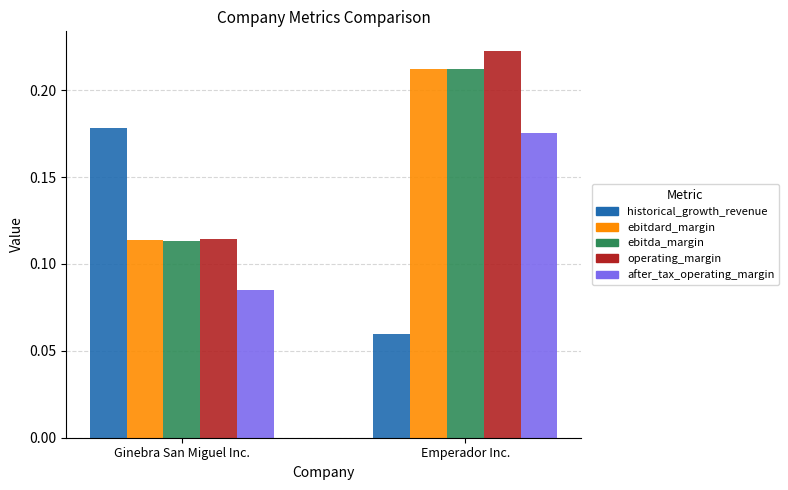

At which category is the sum across all series the highest?

Emperador Inc.